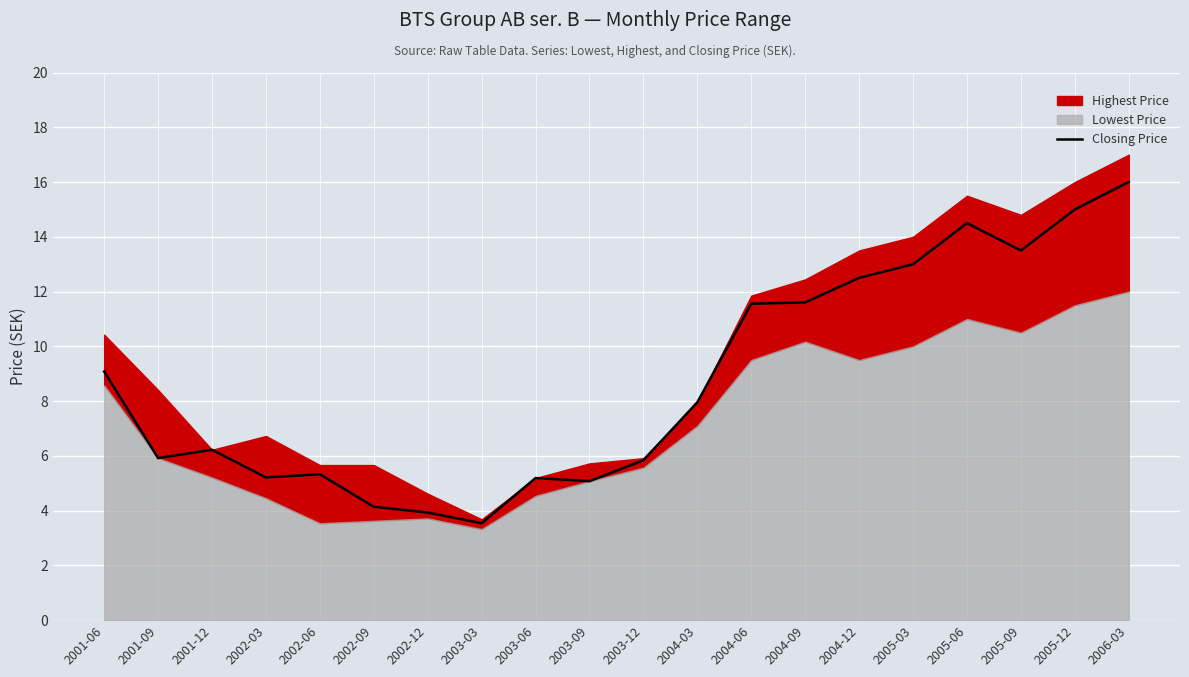

What is the change in value from 2003-12 to 2005-12?

+9.2